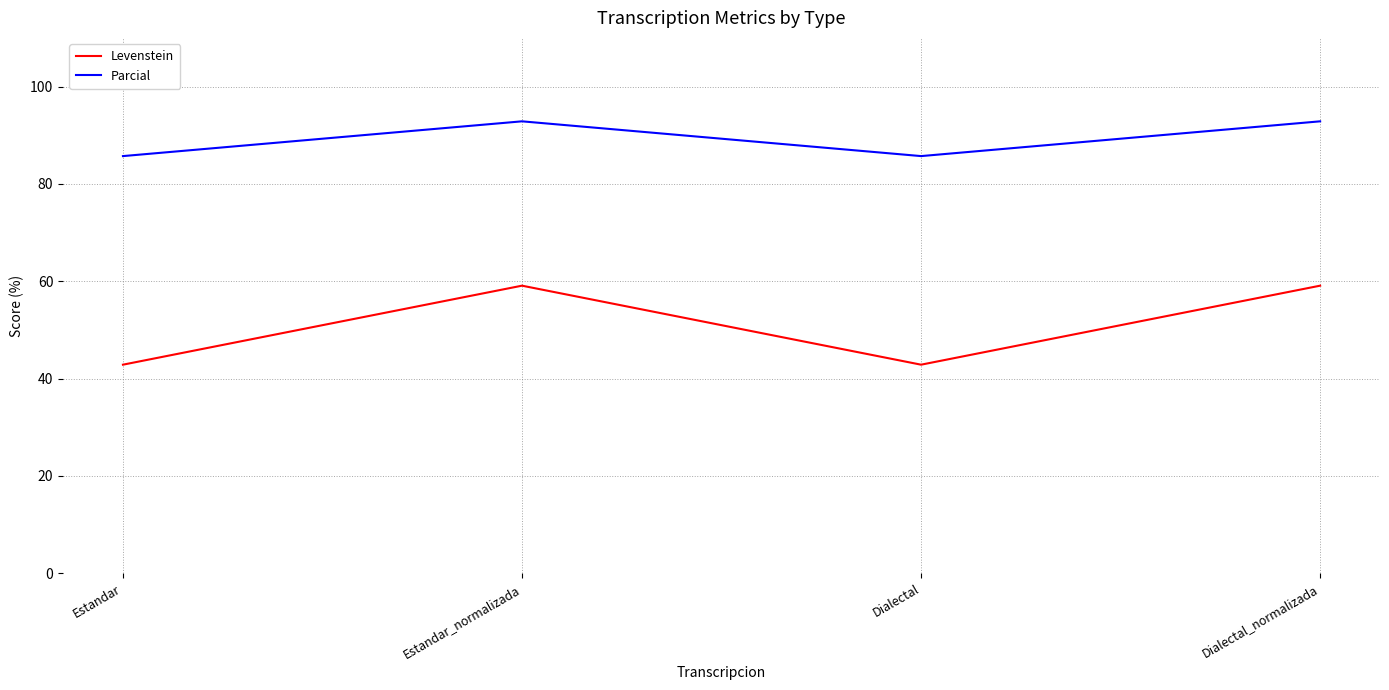

Rank the series by their maximum value, from lowest to highest.

Levenstein, Parcial